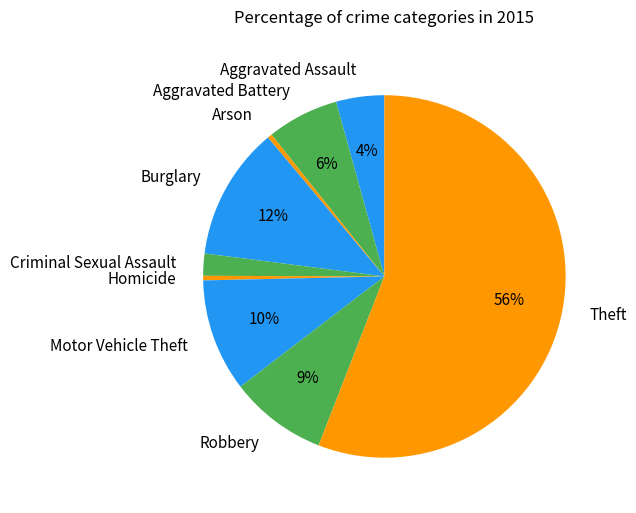

Count the number of slices in the pie.

9